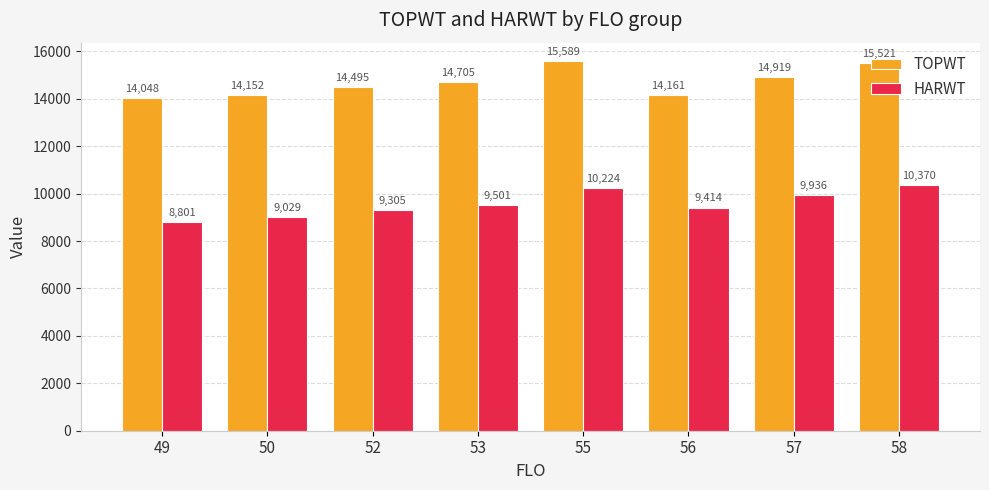

What is the minimum value shown in the chart?

8801.0